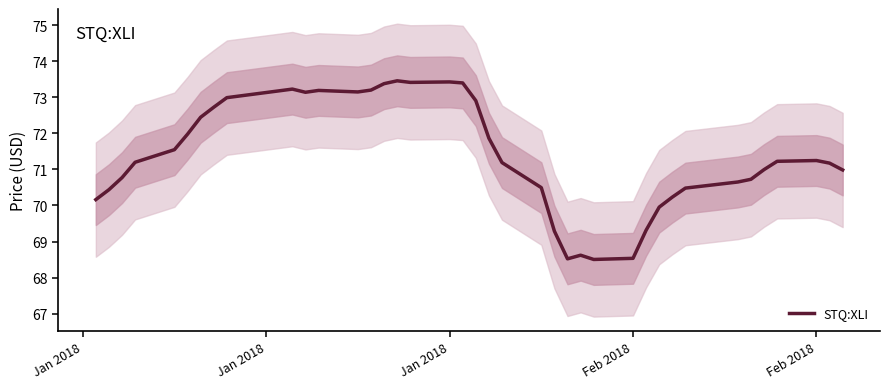

The chart shows a value of 39.0 at 14. True or false?

False